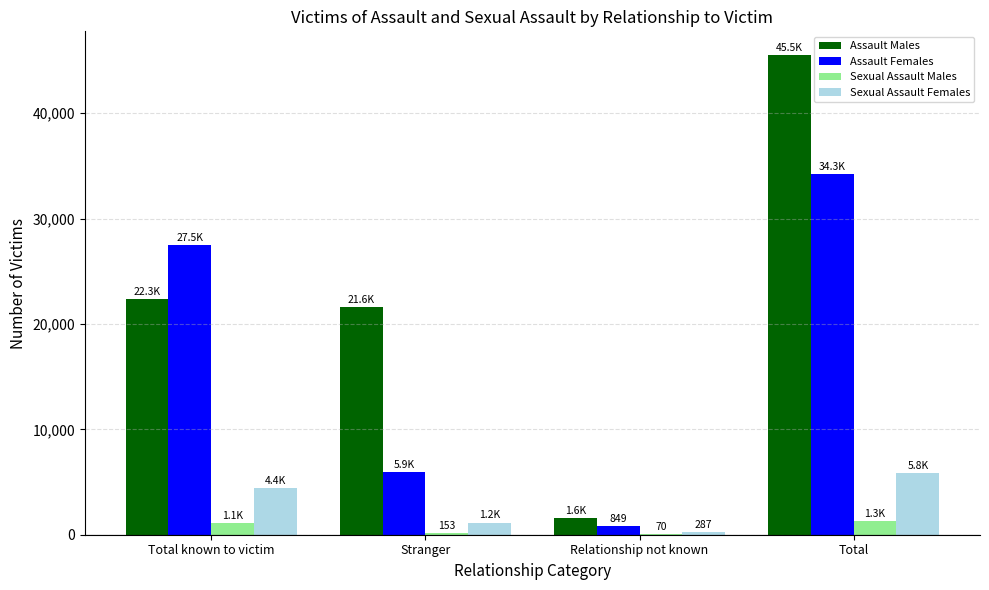

Which series has the largest total across all categories?

Assault Males